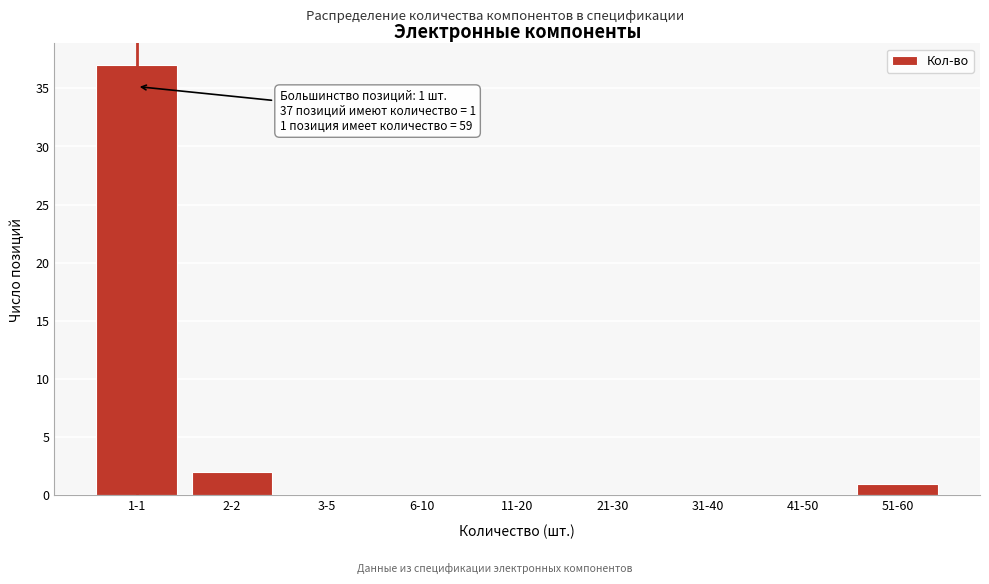

Reading left to right, extract all data points from this chart.

1-1=37	2-2=2	3-5=0	6-10=0	11-20=0	21-30=0	31-40=0	41-50=0	51-60=1